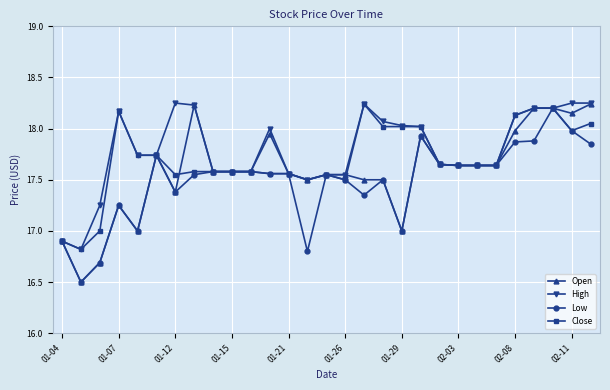

What is the lowest value of the Open series?

16.5